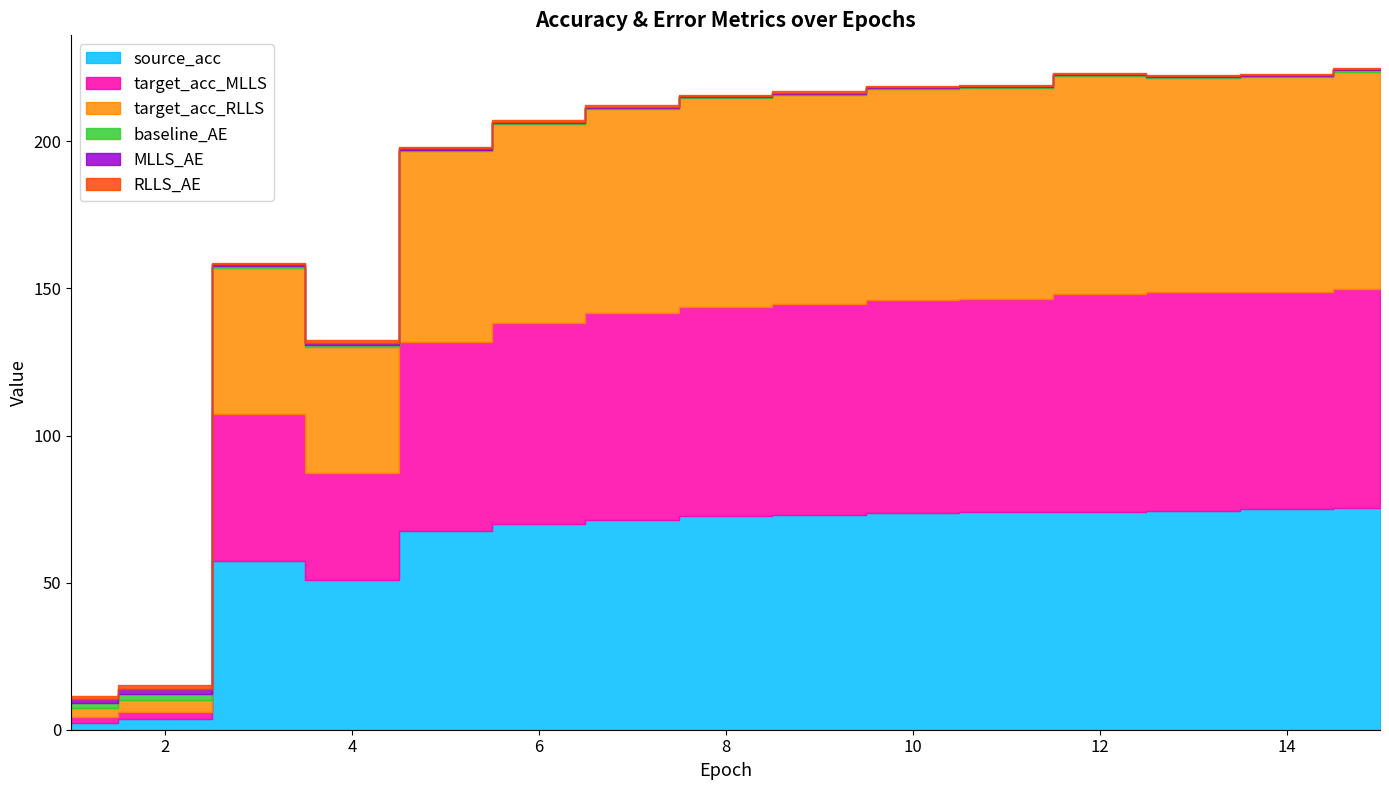

What is the spread (max minus min) of values at 11?

73.6